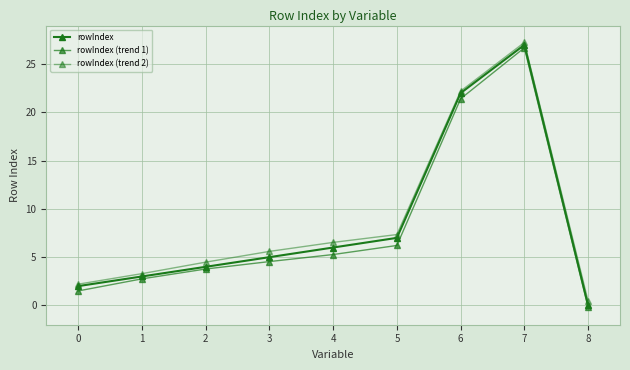

Rank the series by their average value, from highest to lowest.

rowIndex (trend 2), rowIndex, rowIndex (trend 1)